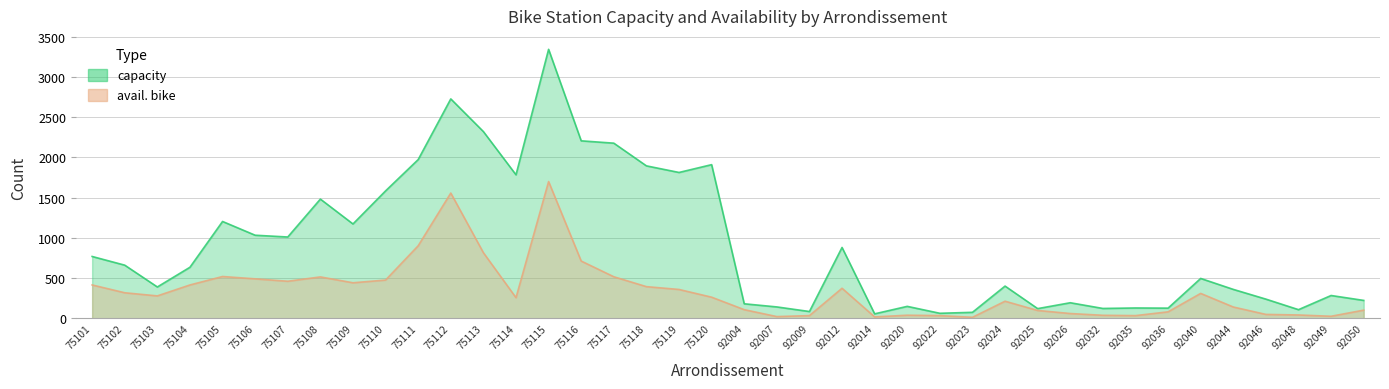

At which label does capacity first exceed 634?

75101